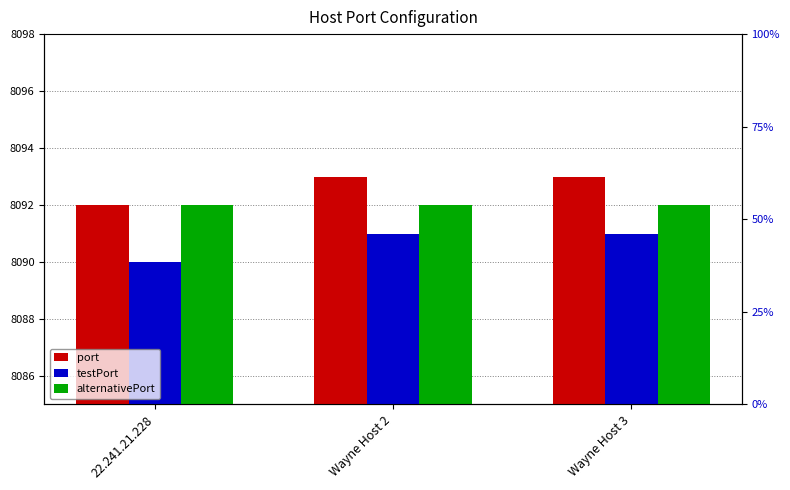

List the series in order of their peak value, lowest first.

testPort, alternativePort, port